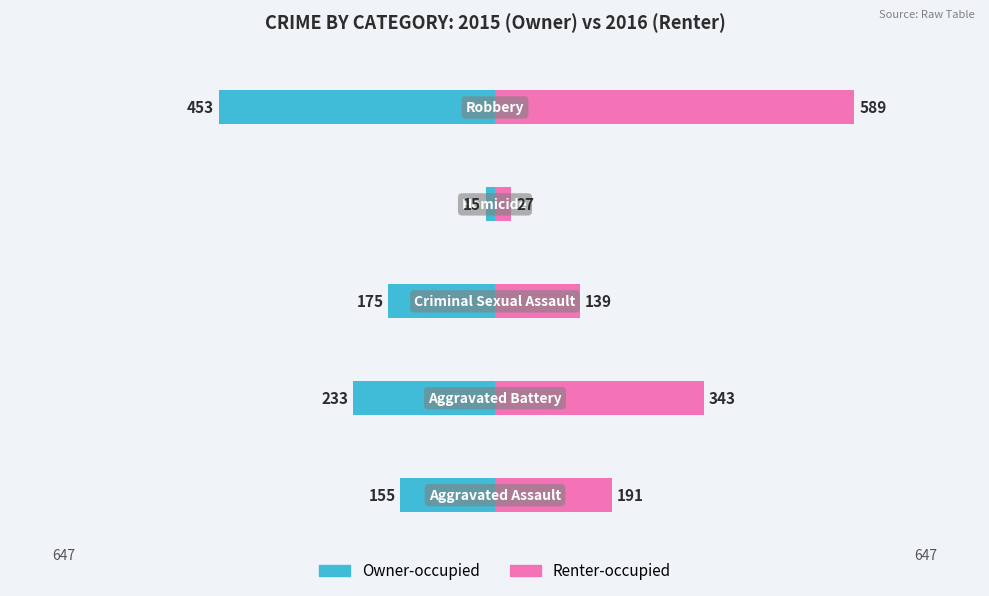

What is the approximate value of Owner-occupied at 0, to the nearest 10?

-450